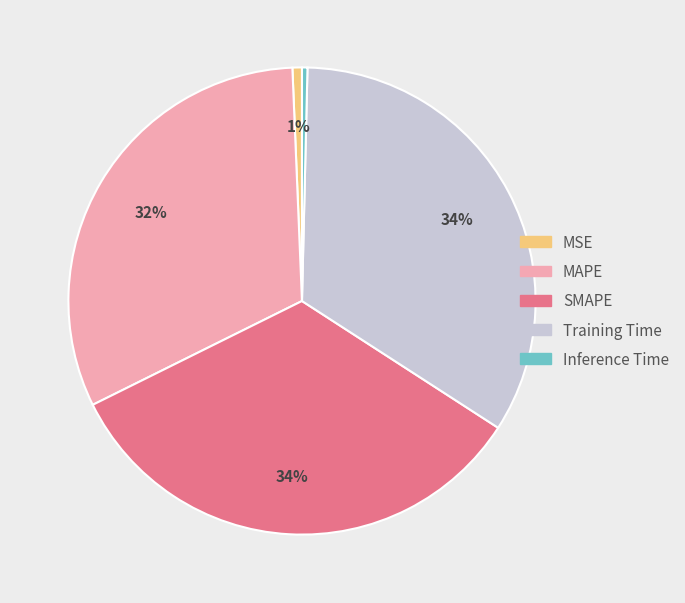

Is the sum of MAPE and Inference Time greater than half?

No